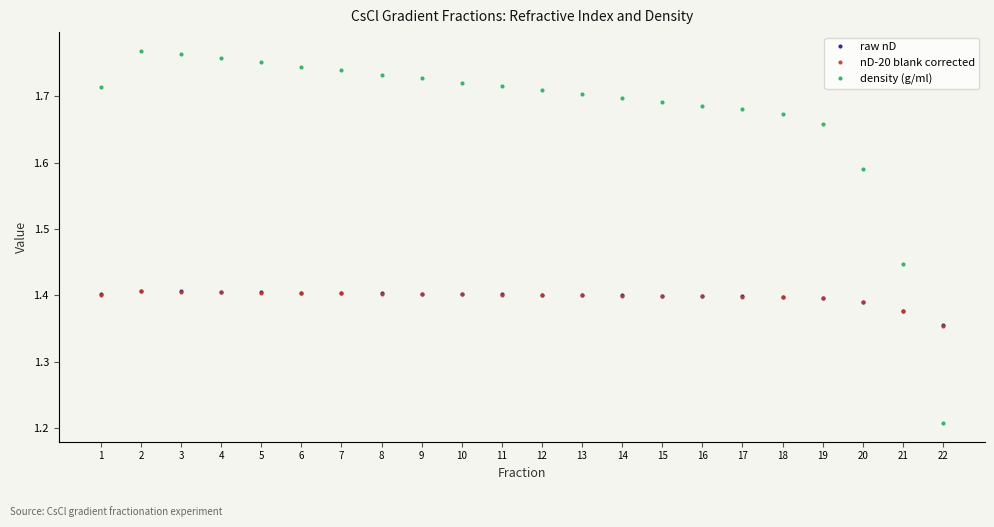

How many distinct data groups are displayed?

3